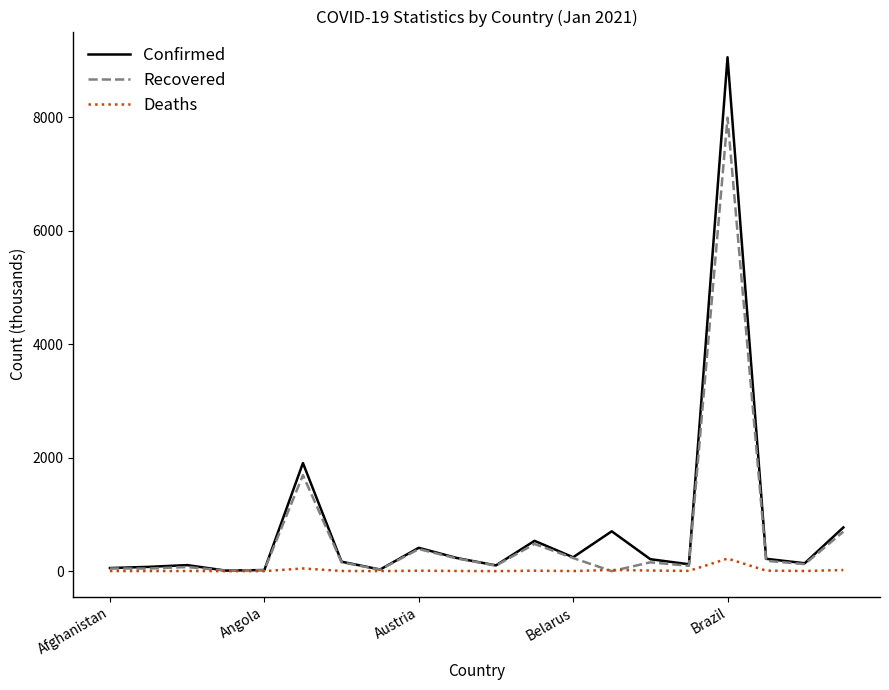

List the series in order of their peak value, lowest first.

Deaths, Recovered, Confirmed